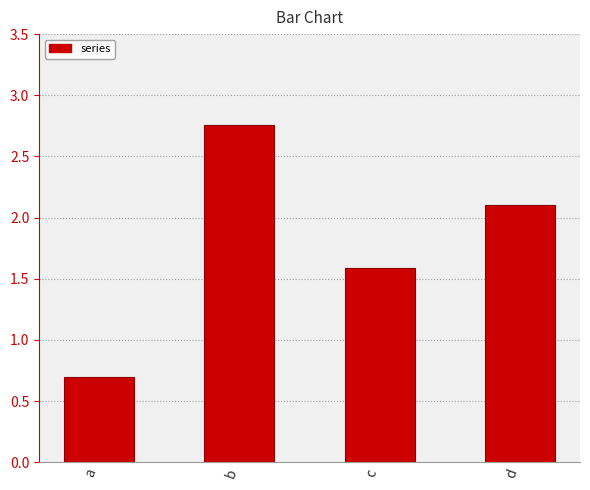

List the labels in order of value, smallest first.

a, c, d, b